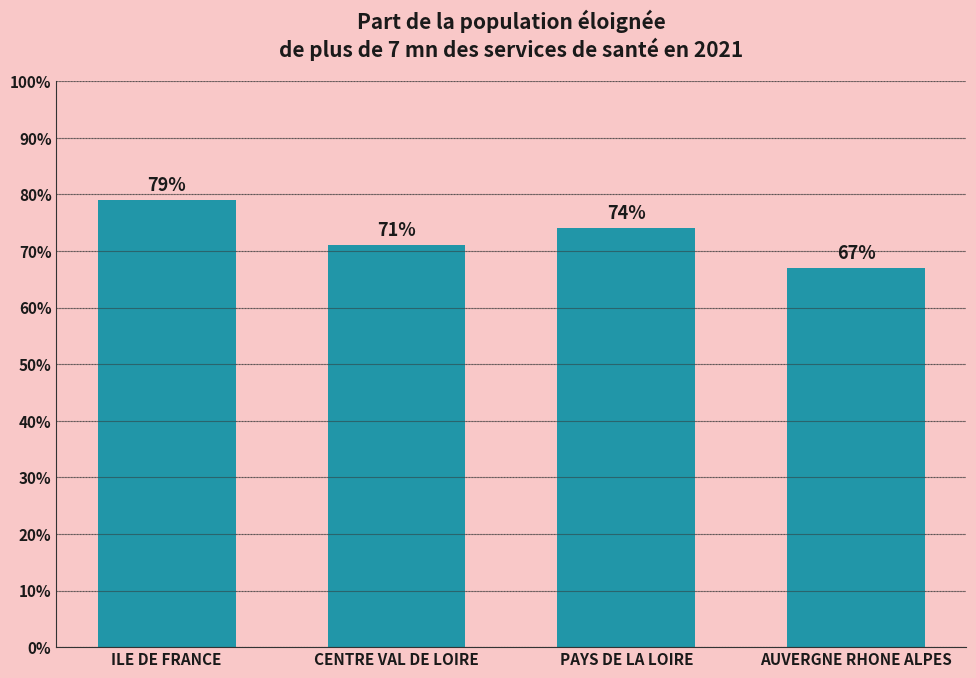

Are the bars horizontal?

No